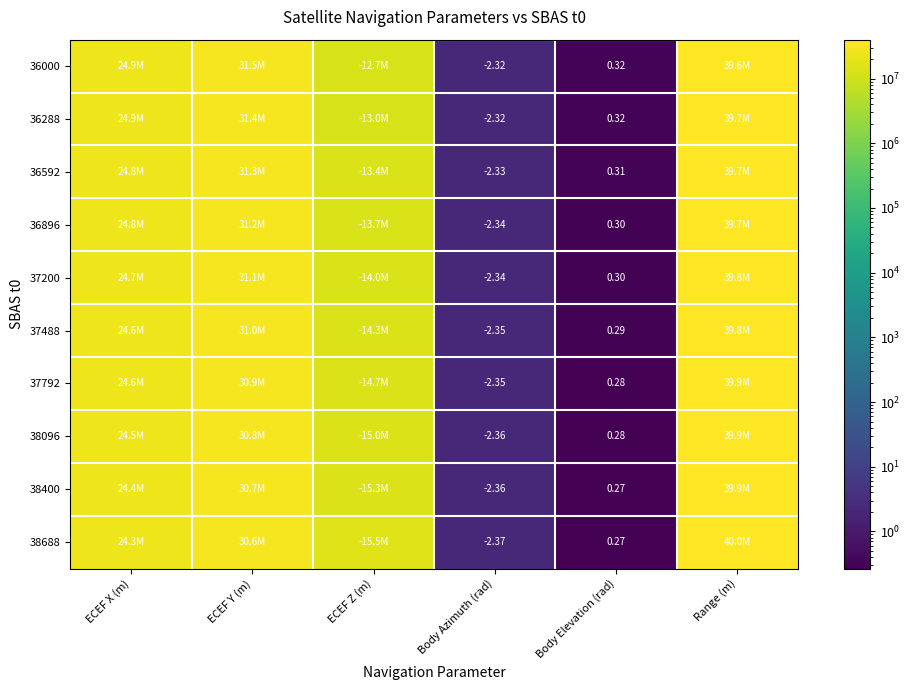

At which label does 36000 first exceed 24910943?

ECEF X (m)